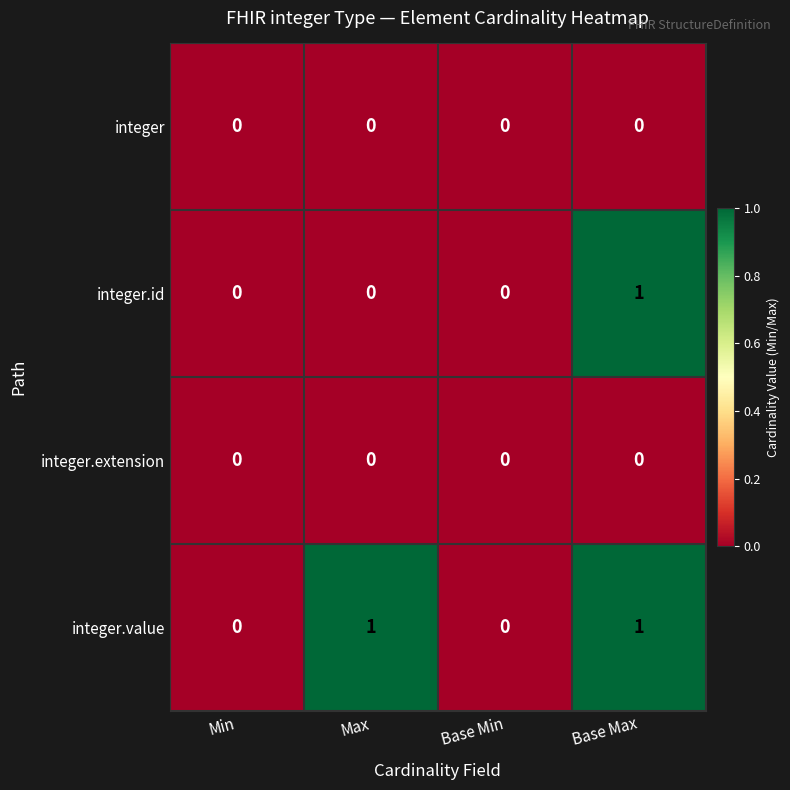

True or false: integer.value has a value of 0 at Base Min.

True